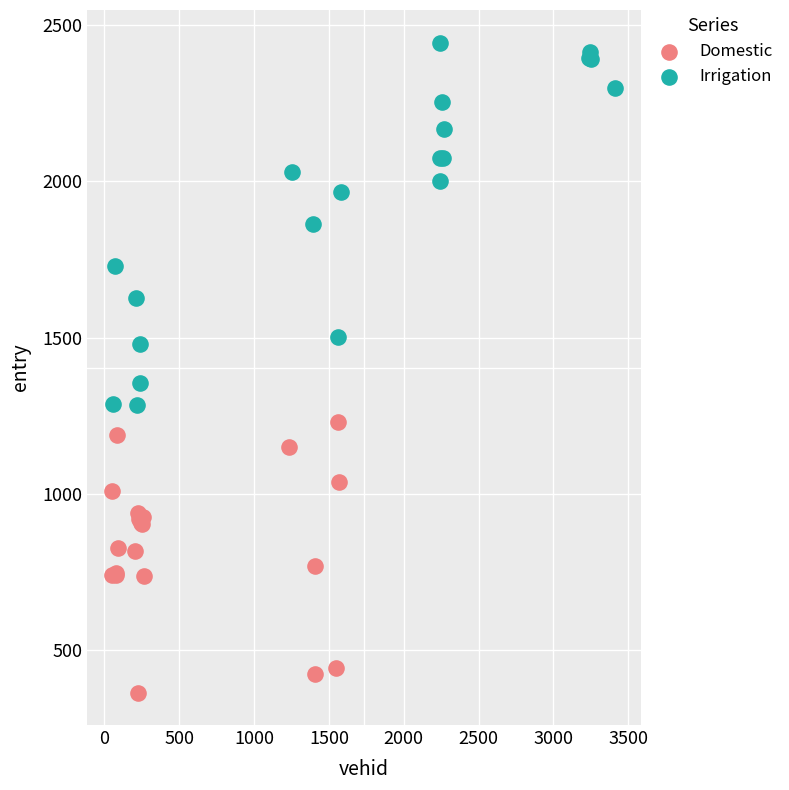

Which series contains the highest Y value?

Irrigation